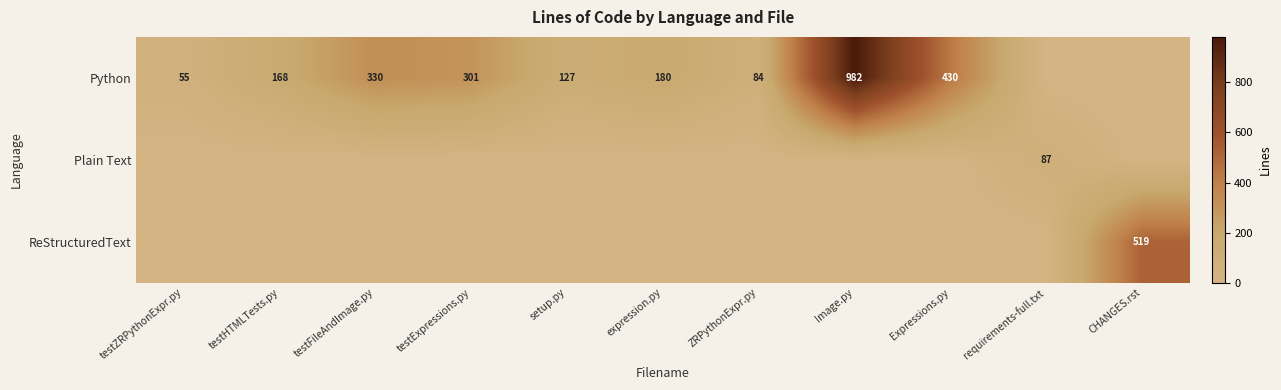

What is the greatest value displayed?

982